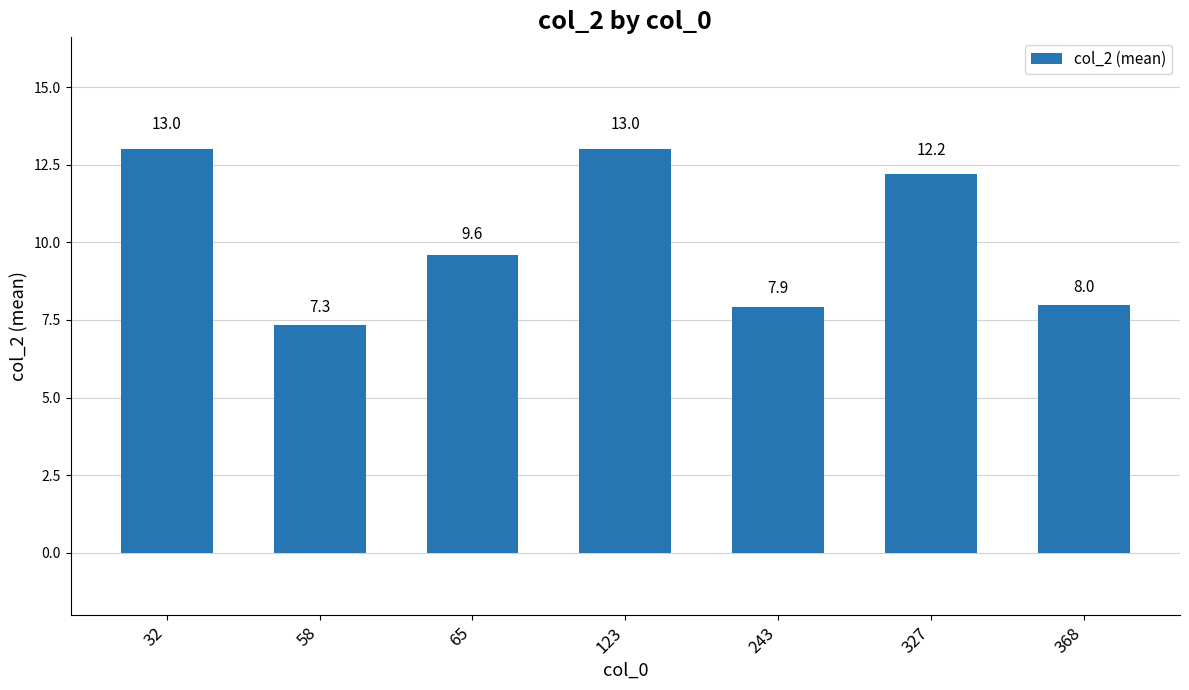

What is the average value?

10.1